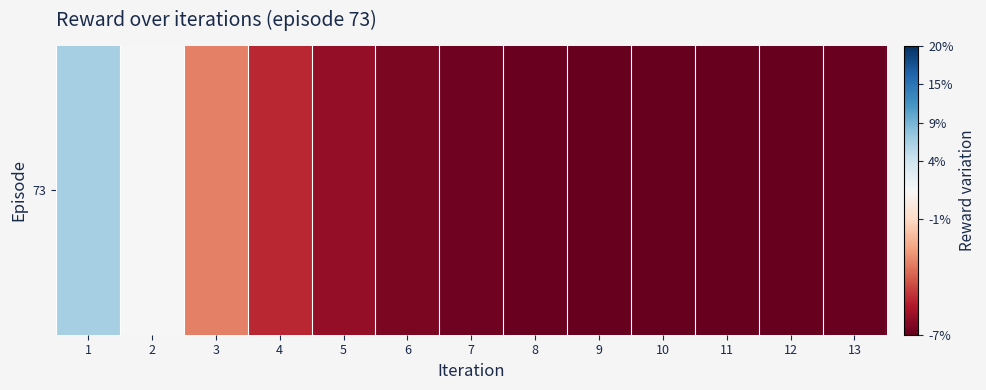

What is the minimum value shown in the chart?

-2.0